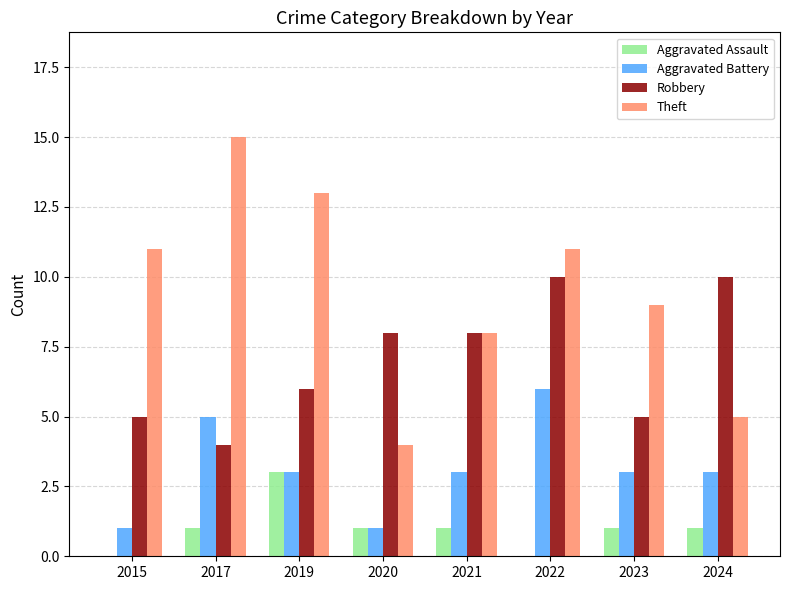

Which series has the largest total across all categories?

Theft